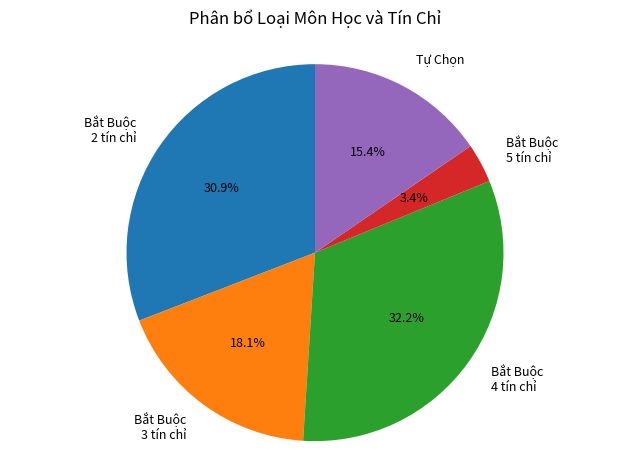

What percentage do Bắt Buộc 2 tín chỉ and Bắt Buộc 3 tín chỉ together represent?

49.0%